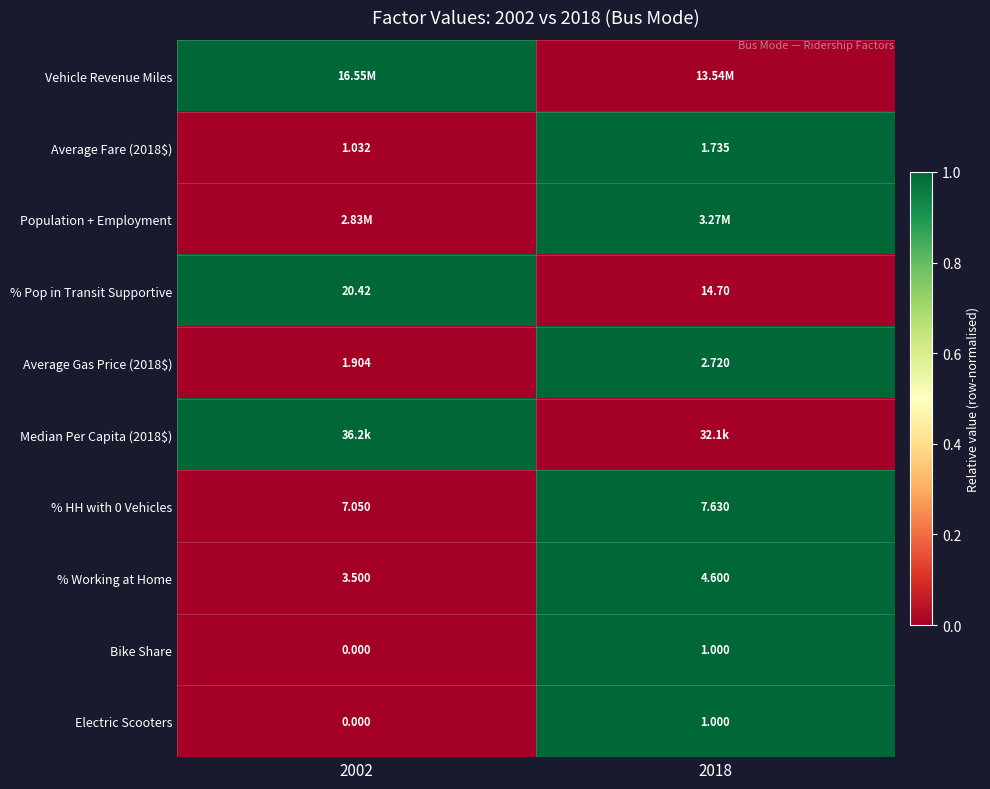

Is the value of Average Gas Price (2018$) at 2018 greater than the value of Electric Scooters at 2002?

Yes